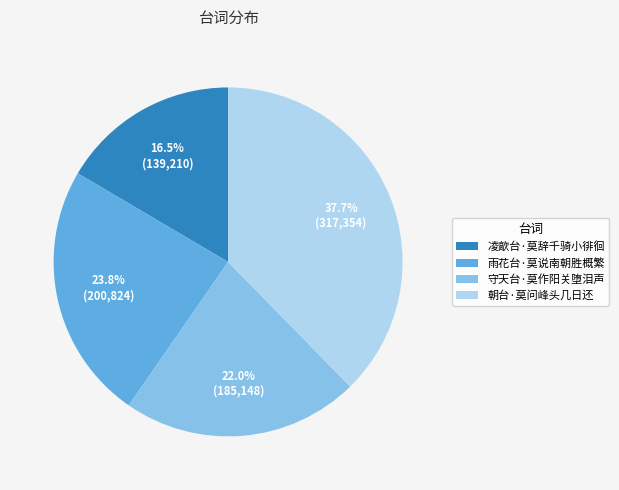

Rank the categories by value from highest to lowest.

朝台·莫问峰头几日还, 雨花台·莫说南朝胜概繁, 守天台·莫作阳关堕泪声, 凌歊台·莫辞千骑小徘徊